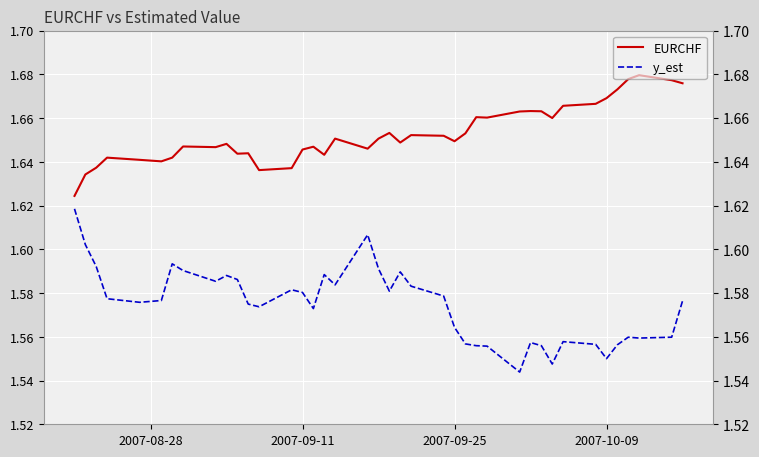

Rank the series by their average value, from lowest to highest.

y_est, EURCHF